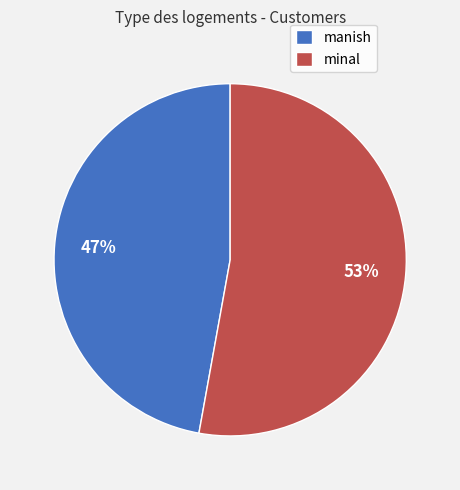

Does manish represent more than half of the total?

No